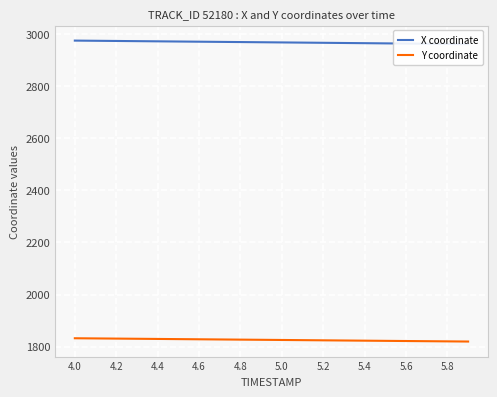

The value of Y coordinate at 4.4 is 898.8. True or false?

False